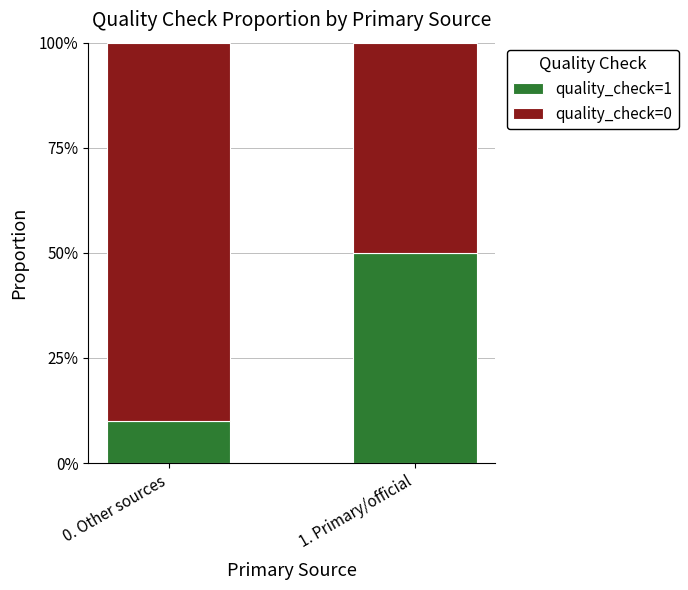

Rank the categories by quality_check=1 value from lowest to highest.

0. Other sources, 1. Primary/official